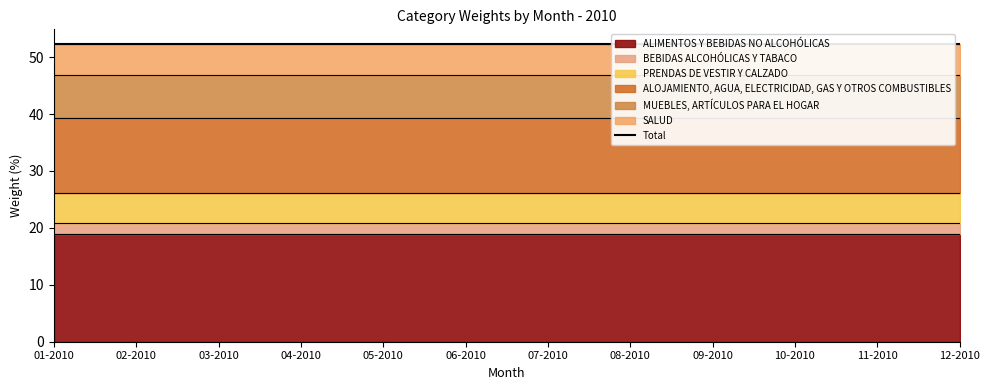

Rank the series by their maximum value, from lowest to highest.

BEBIDAS ALCOHÓLICAS Y TABACO, PRENDAS DE VESTIR Y CALZADO, SALUD, MUEBLES, ARTÍCULOS PARA EL HOGAR, ALOJAMIENTO, AGUA, ELECTRICIDAD, GAS Y OTROS COMBUSTIBLES, ALIMENTOS Y BEBIDAS NO ALCOHÓLICAS